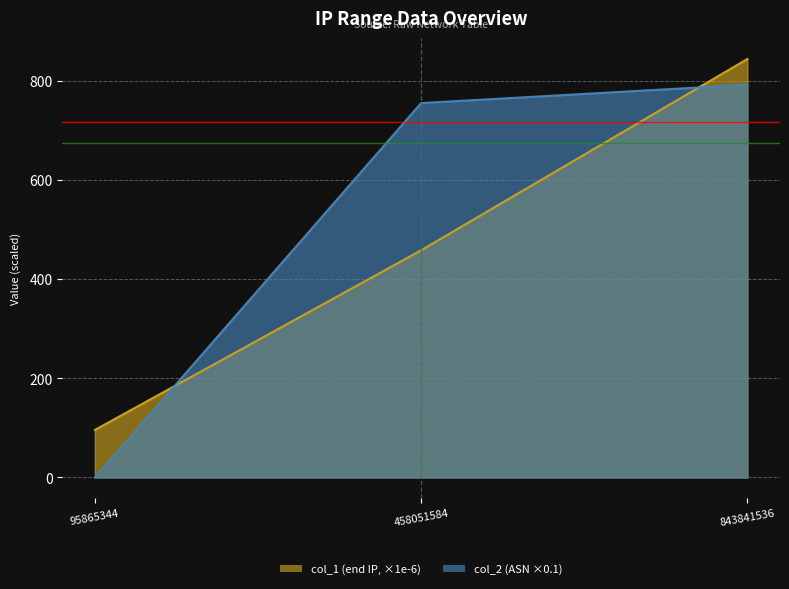

At which label is col_1 closest to 469?

458051584